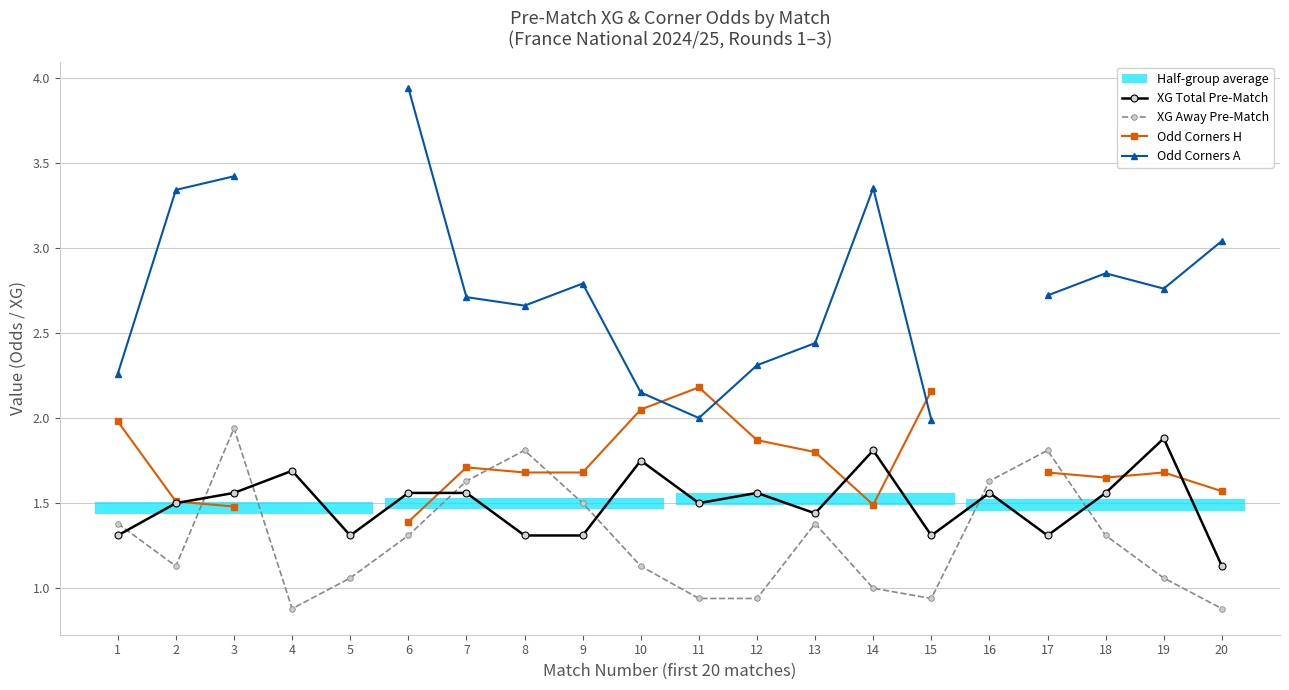

What is the value of the XG Away Pre-Match point at the 15th from the left?

0.9